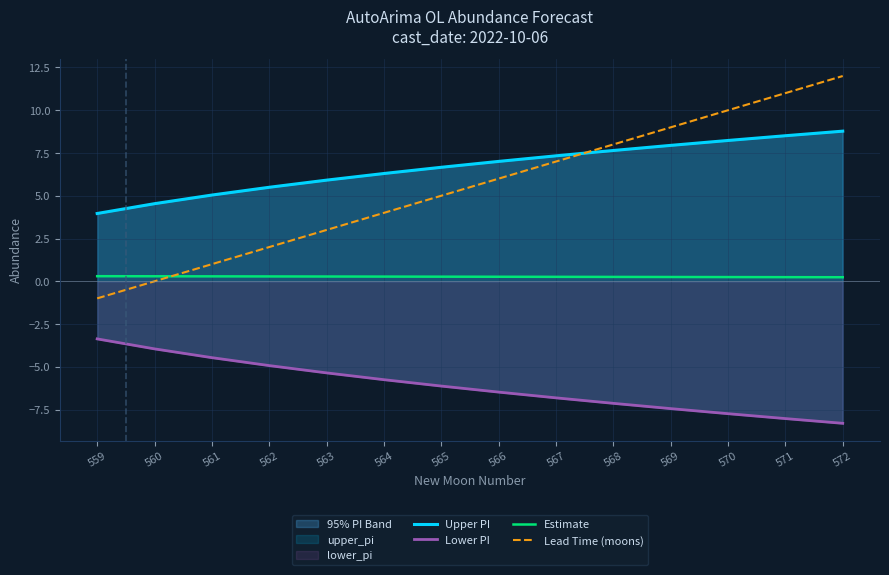

The value of Upper PI at 560 is 4.5. True or false?

True